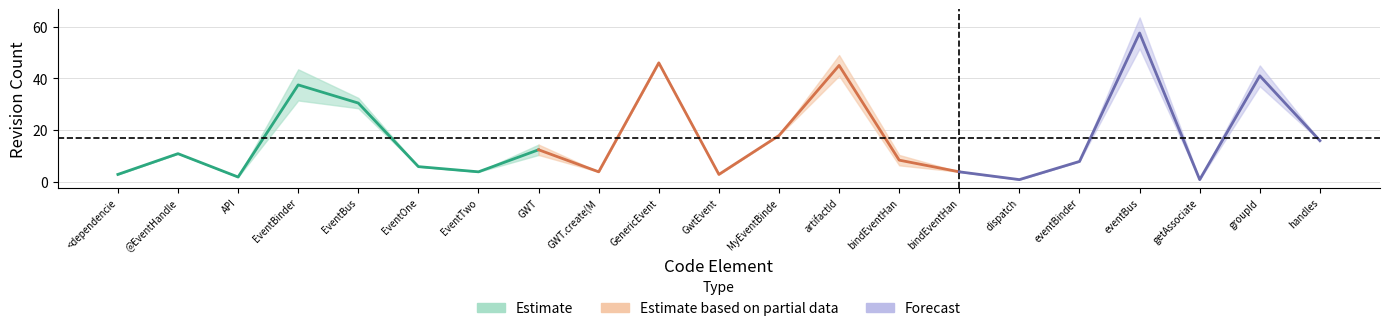

The rev_2 series shows 25 at handles. True or false?

False